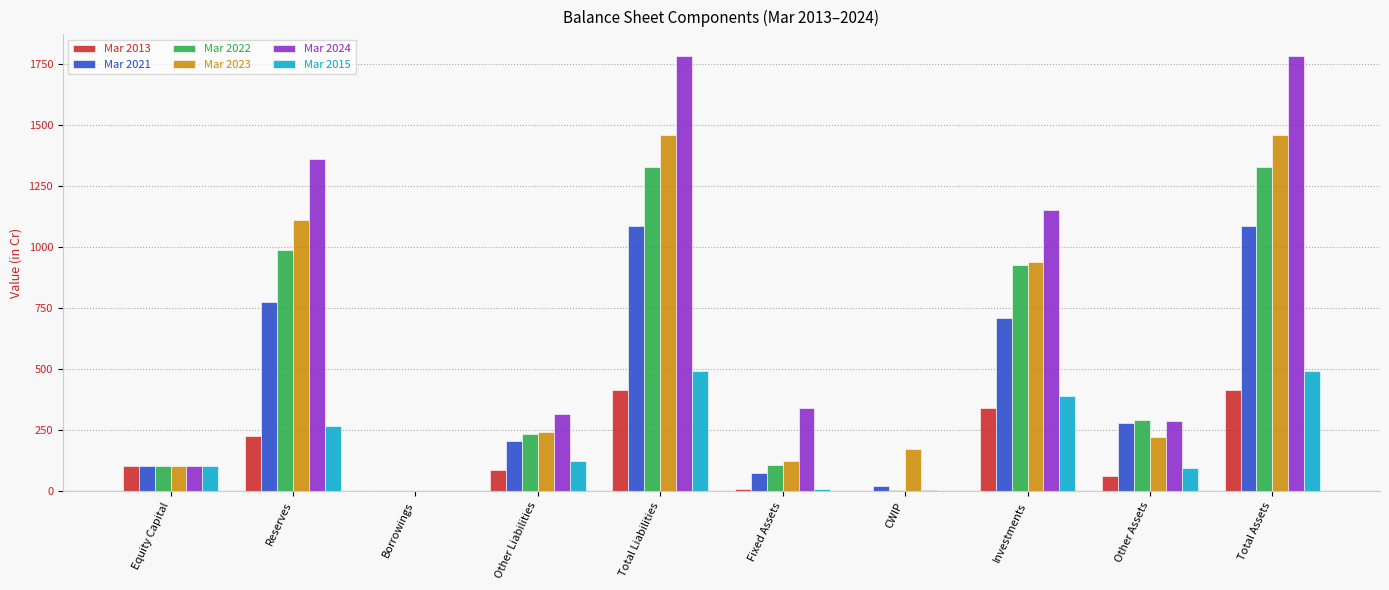

How many groups of bars are there?

10